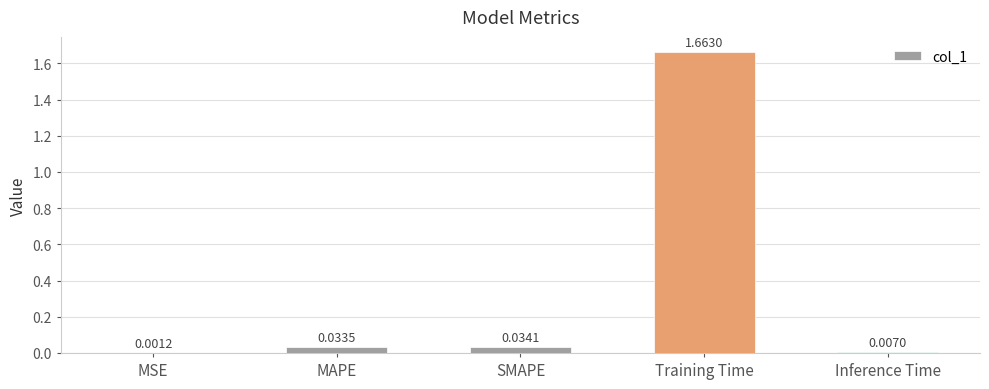

Where is the data nearest to the value 0?

MSE